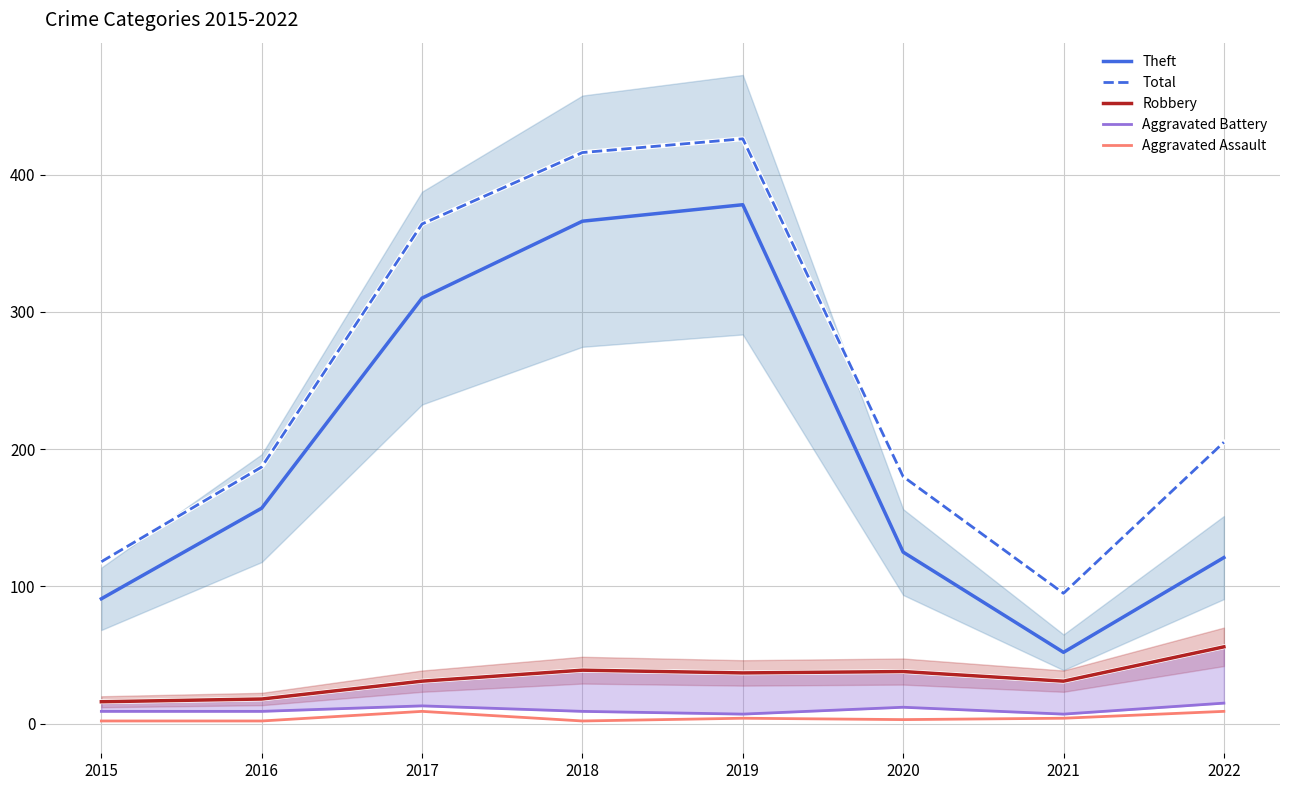

Does the chart display data point markers on the line(s)?

No